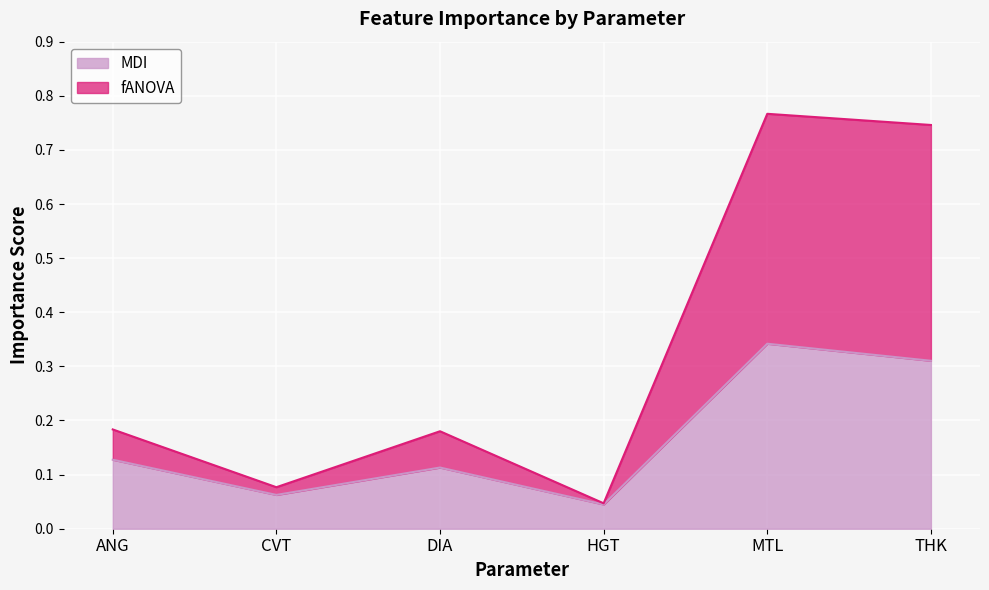

True or false: fANOVA and MDI intersect in this chart.

False